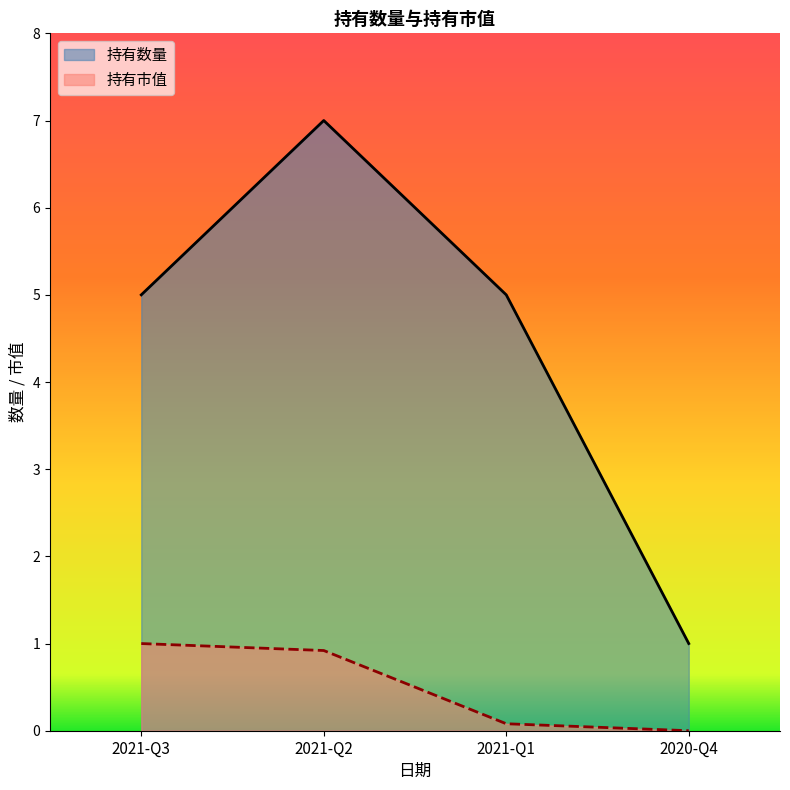

True or false: 持有数量 and 持有市值 intersect in this chart.

False